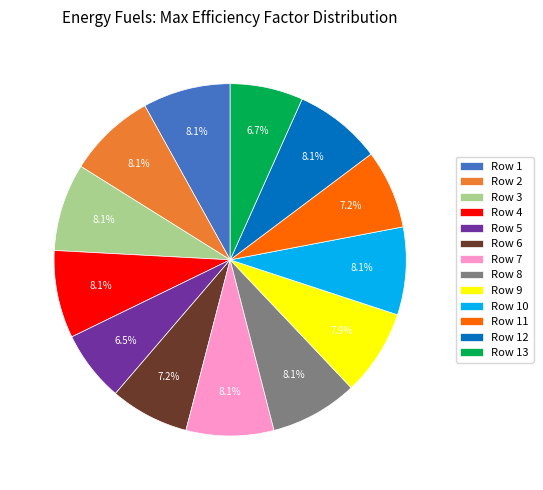

To the nearest percent, what is the average slice percentage?

8%